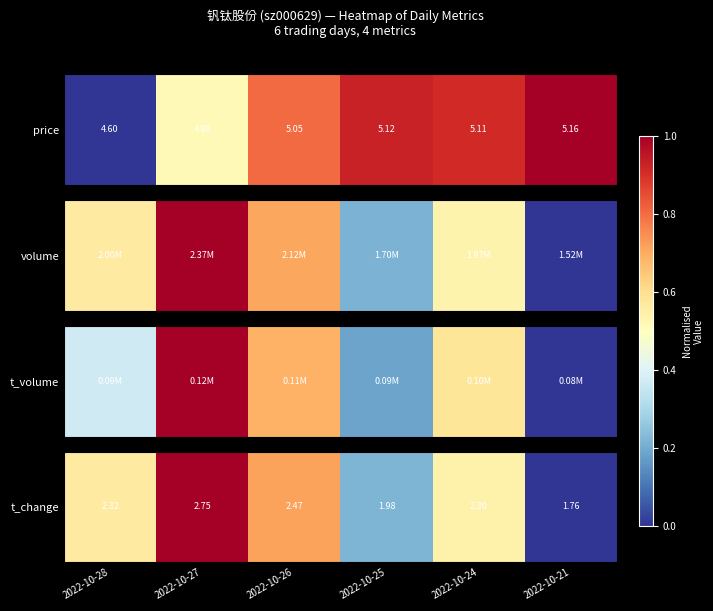

What is the average value?

0.5